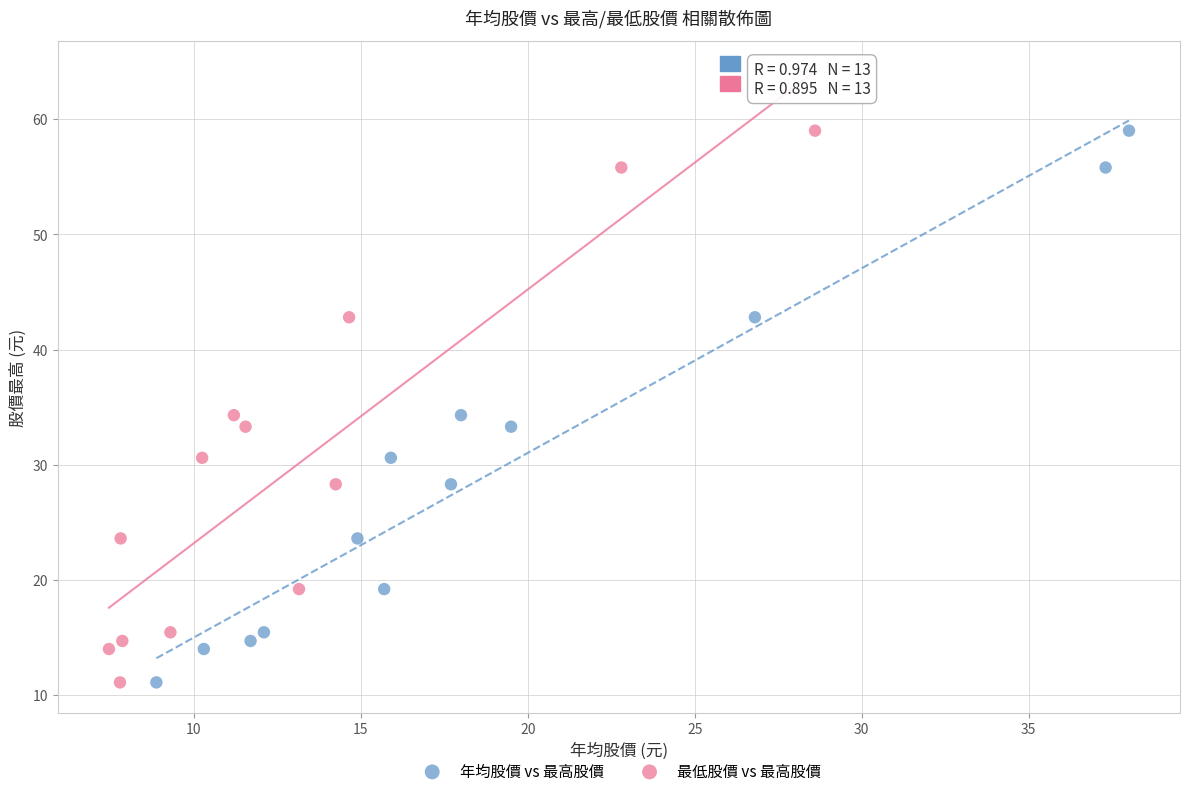

What are all the series names shown in the legend?

年均股價 vs 最高股價, 最低股價 vs 最高股價